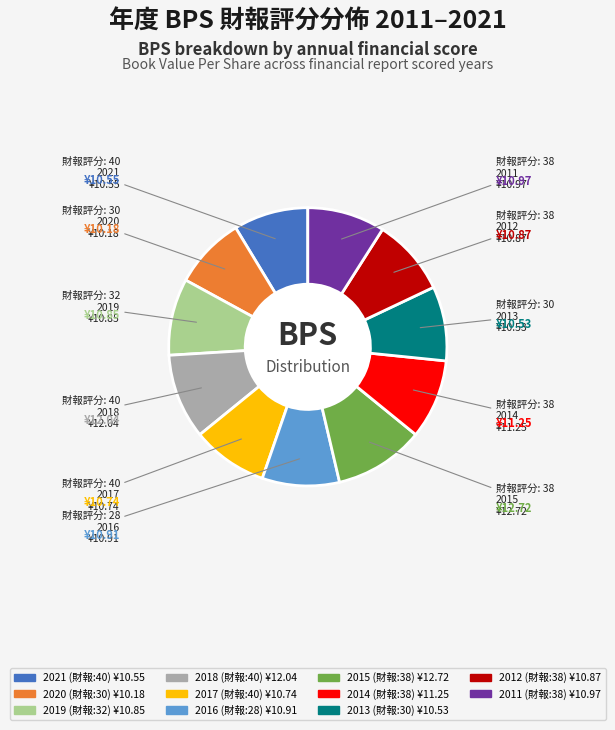

Is there any slice that represents more than half of the pie?

No